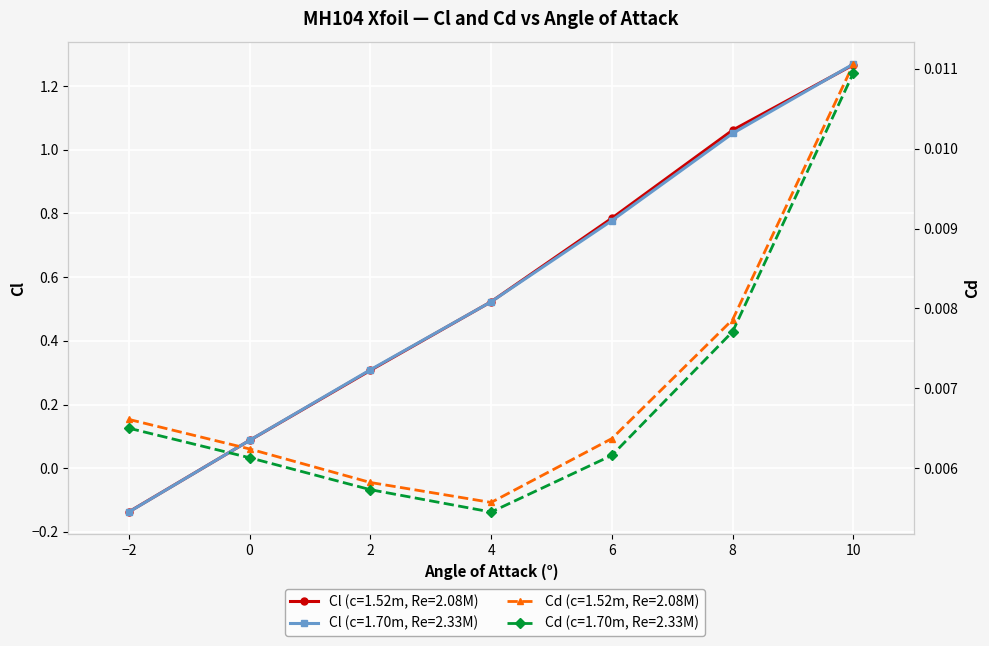

How many values in the Cl (c=1.70m, Re=2.33M) series are below 0?

1